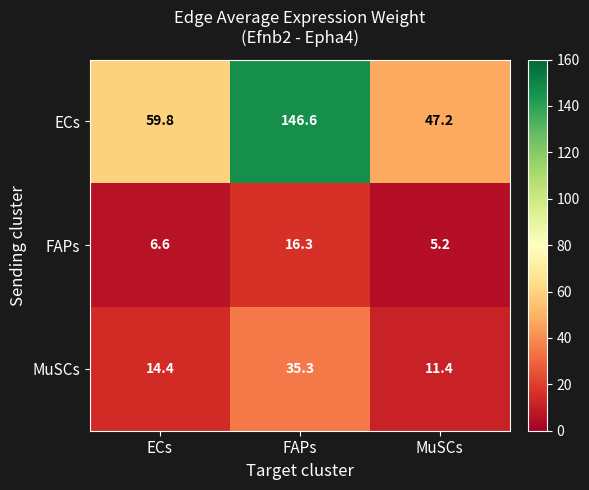

The value of MuSCs at FAPs is 53.6. True or false?

False